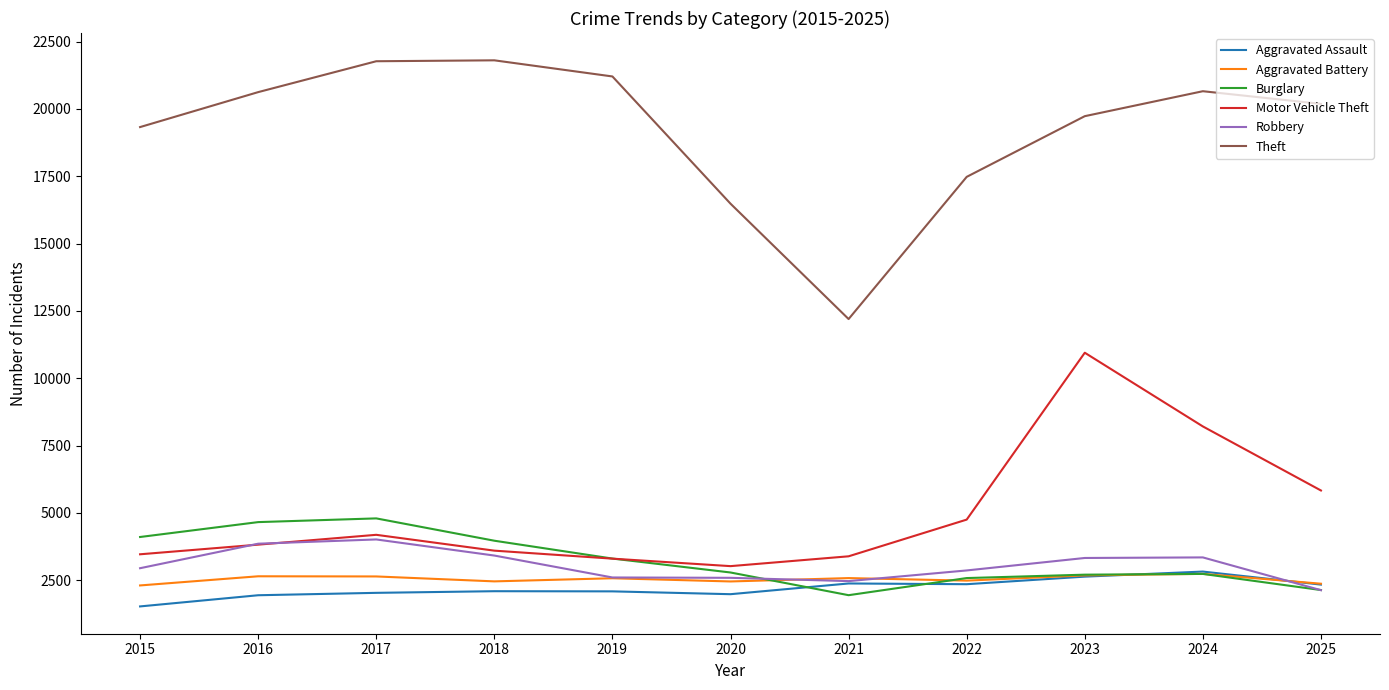

True or false: Theft and Burglary cross at least once.

False